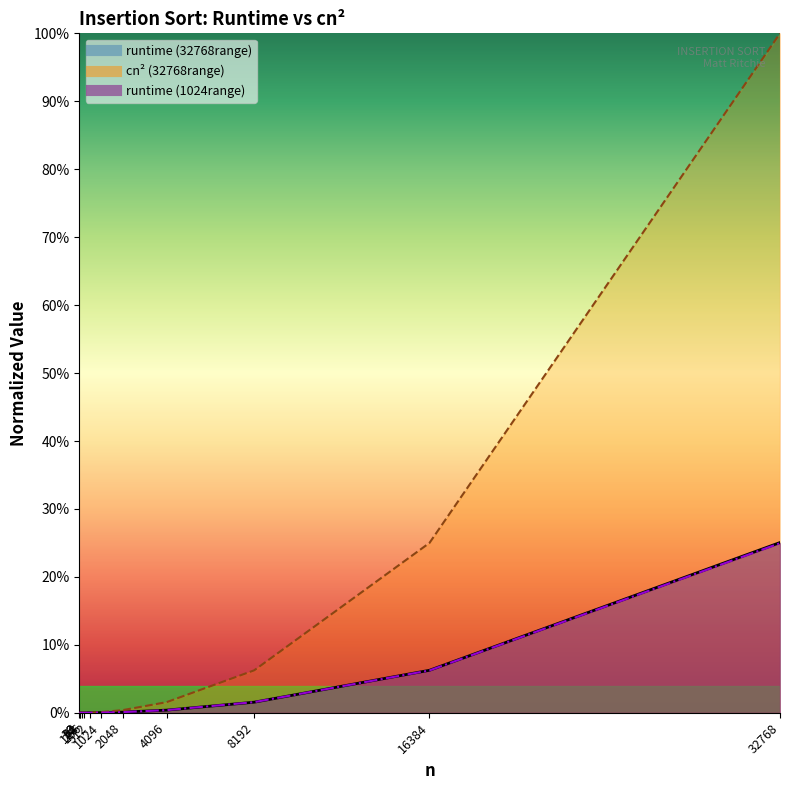

Which series ends up on top after the final intersection of runtime (32768range) and runtime (1024range)?

runtime (32768range)